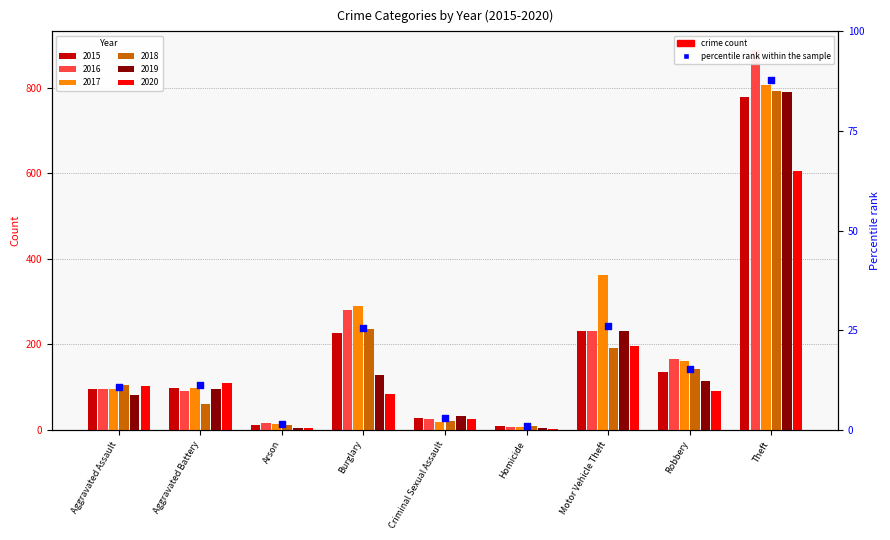

Which has a higher value, Criminal Sexual Assault or Burglary?

Burglary